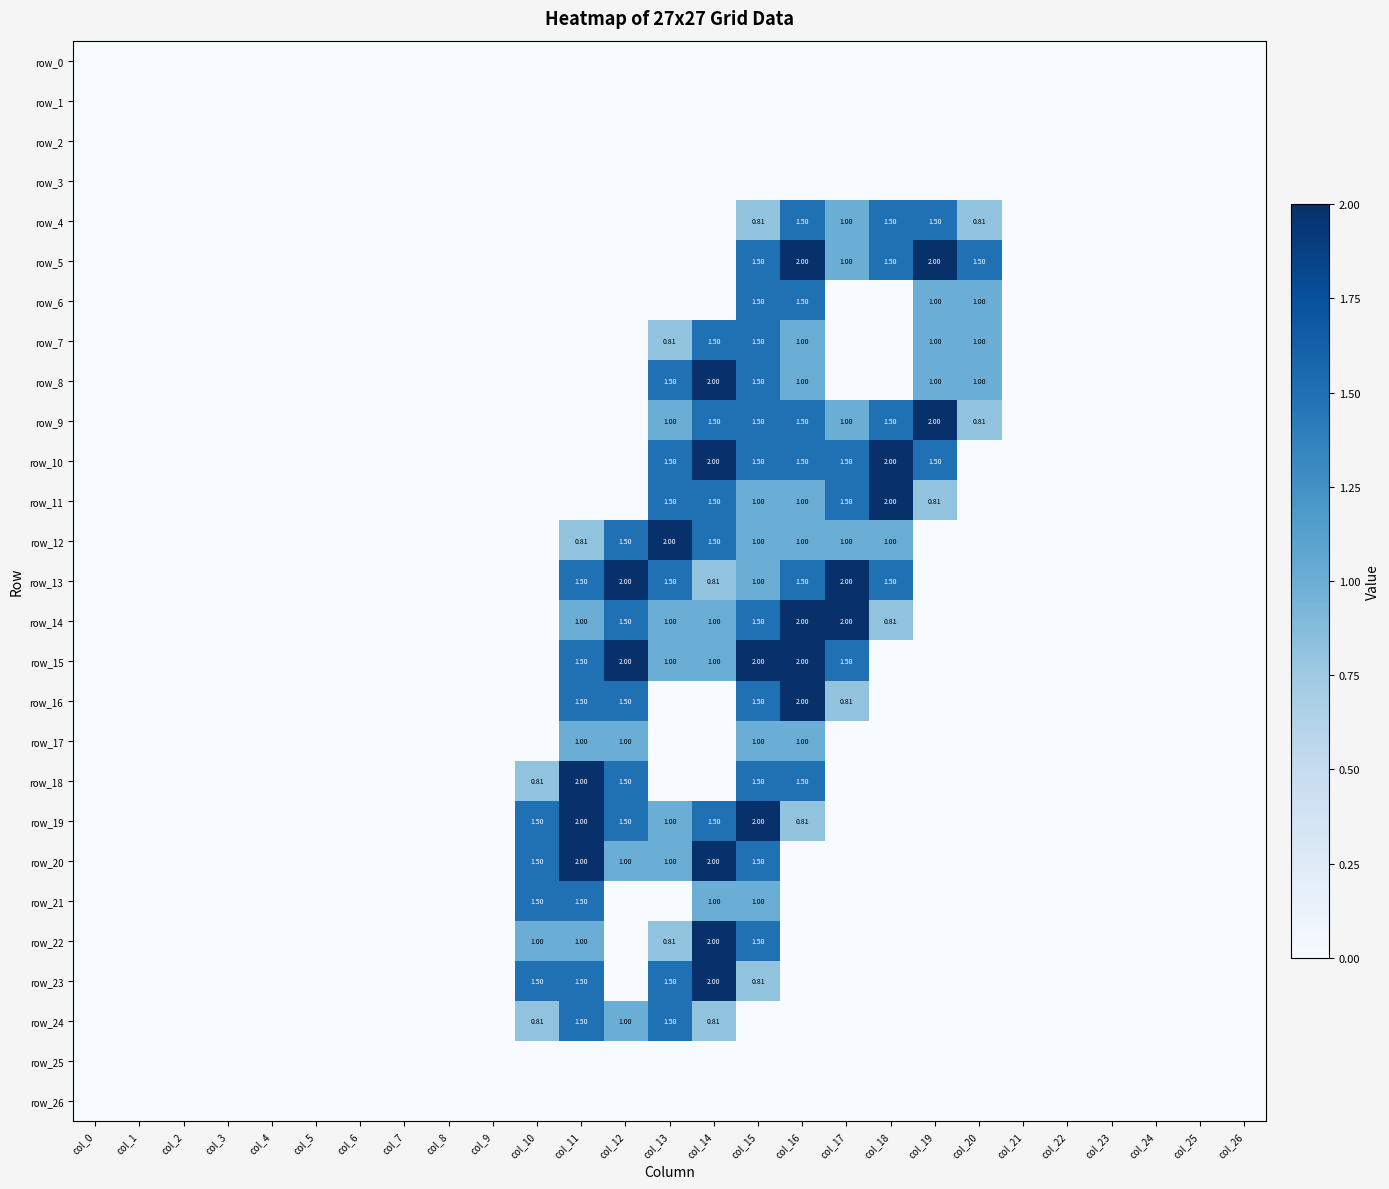

Which category has the lowest value in the row_21 series?

col_0